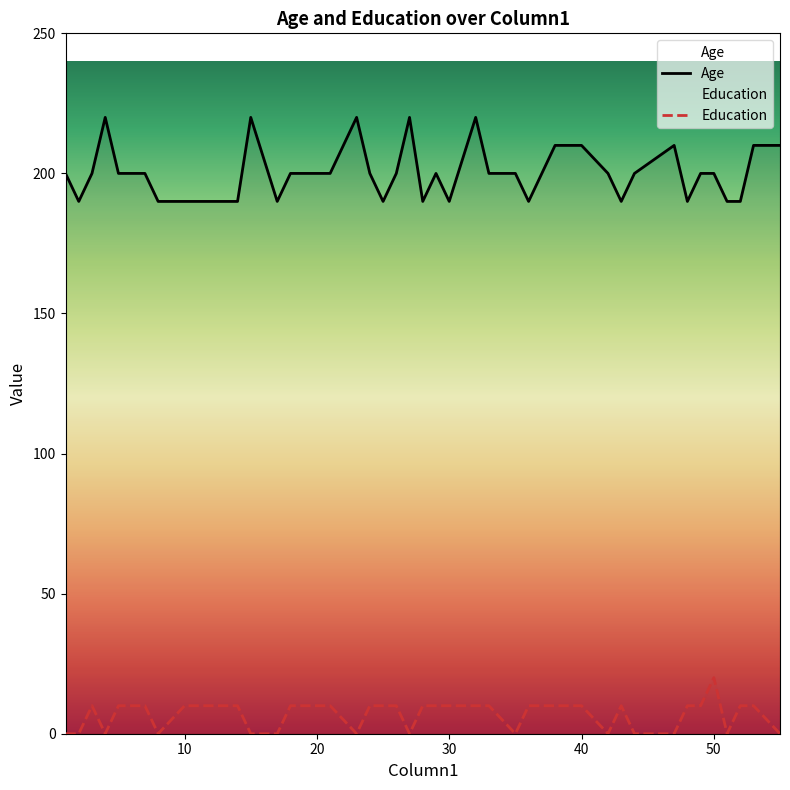

List the series in order of their overall mean, lowest first.

Education, Age